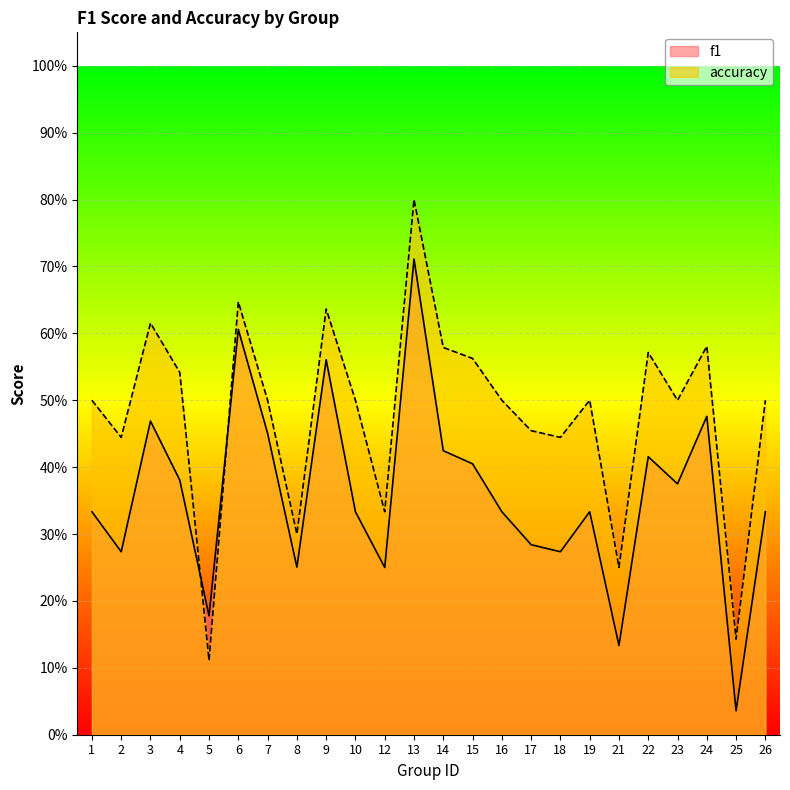

What is the value of the accuracy point at the 16th from the left?

0.5